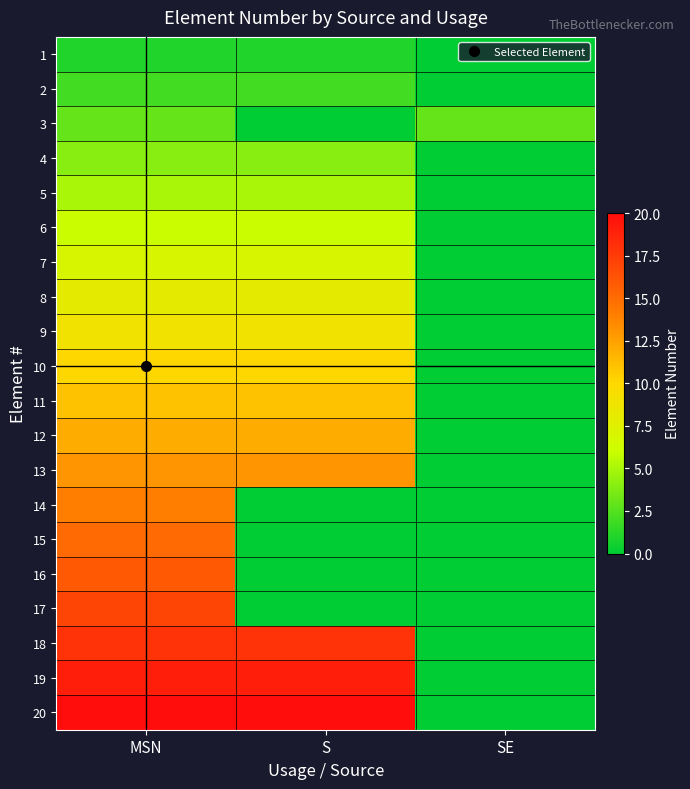

At which category does the chart reach its peak across all series?

MSN